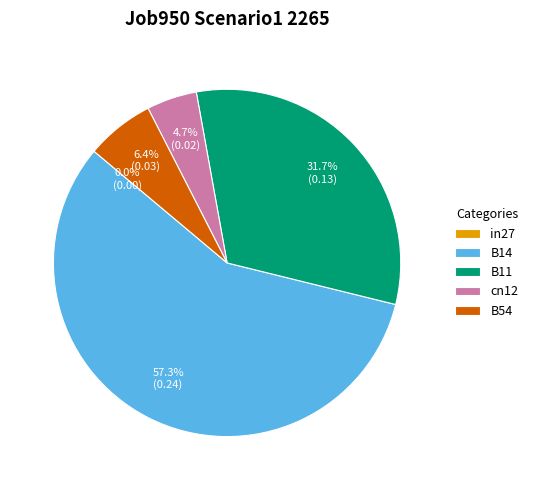

What percentage do B54 and cn12 together represent?

11.0%